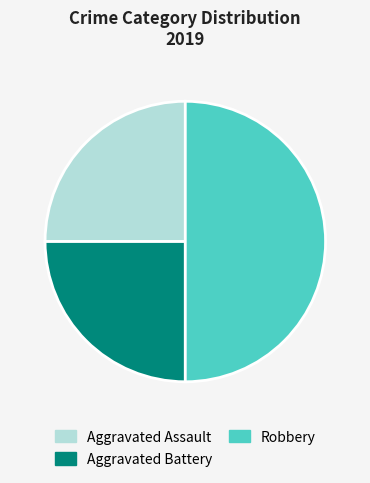

Is it true that Aggravated Assault is 14% of the pie?

False